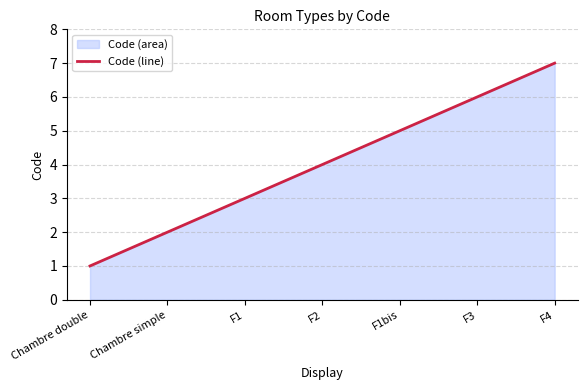

How many lines are shown in the chart?

1